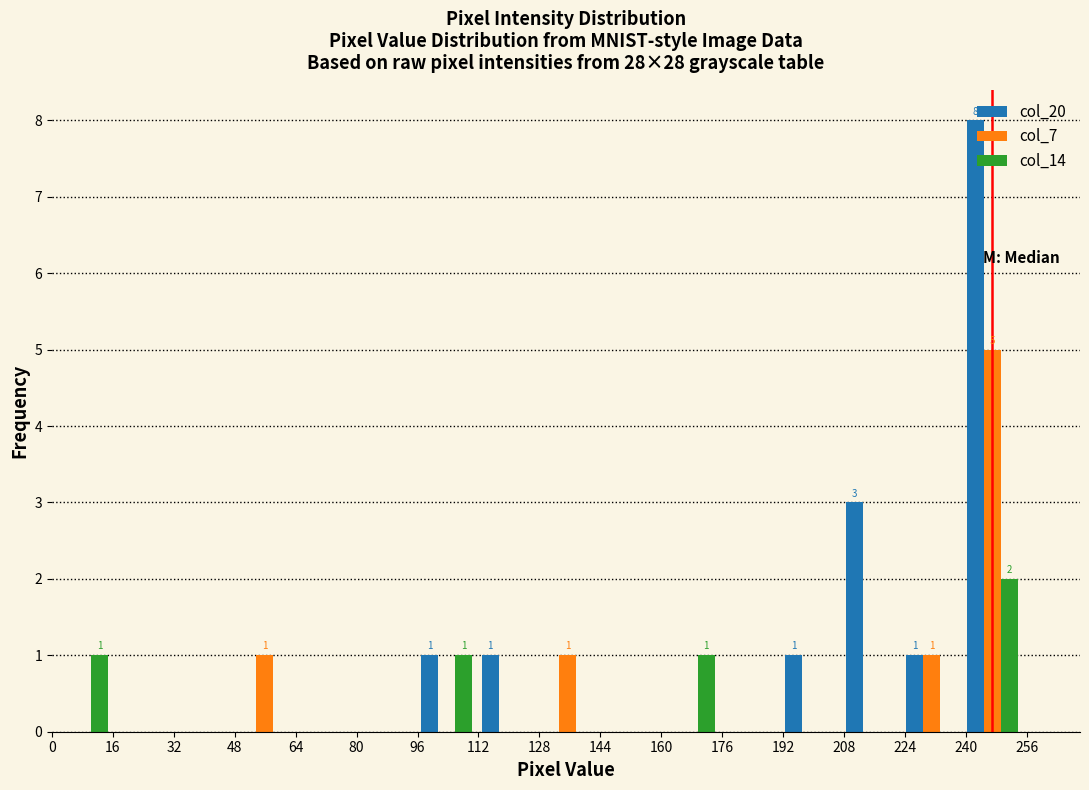

In the col_14 series, which range on the x-axis has the tallest bar?

240 to 256